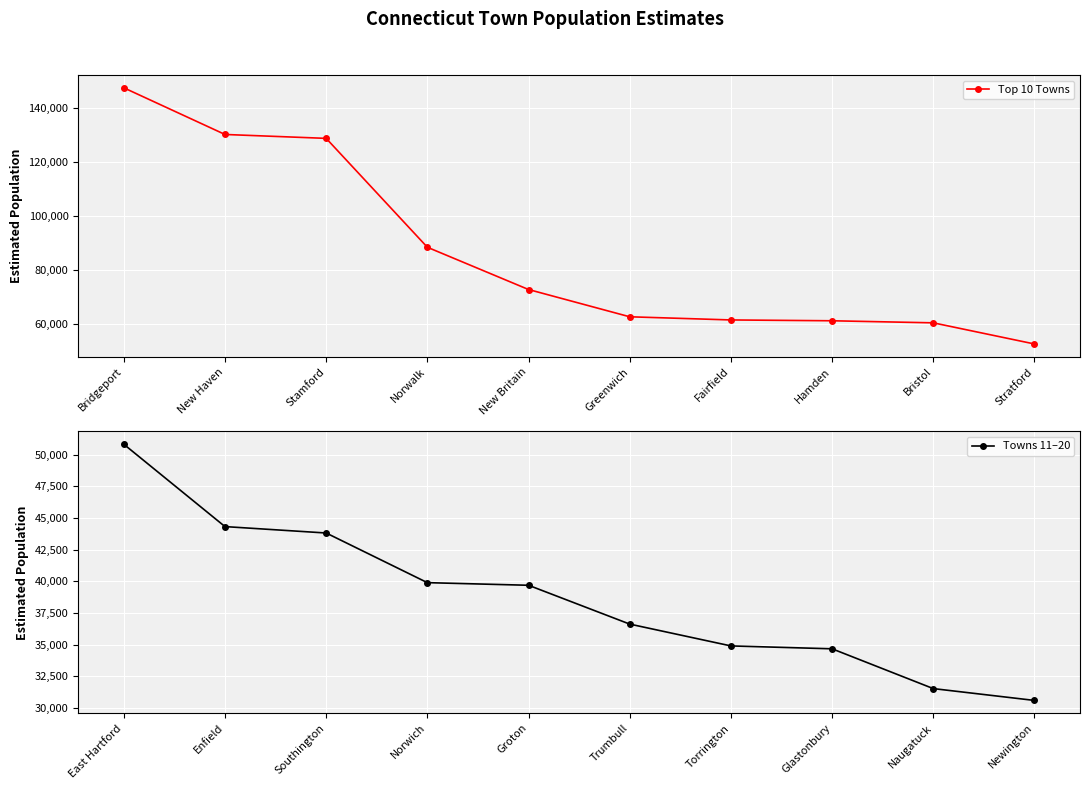

At which label is Towns 11–20 closest to 40712?

Norwich